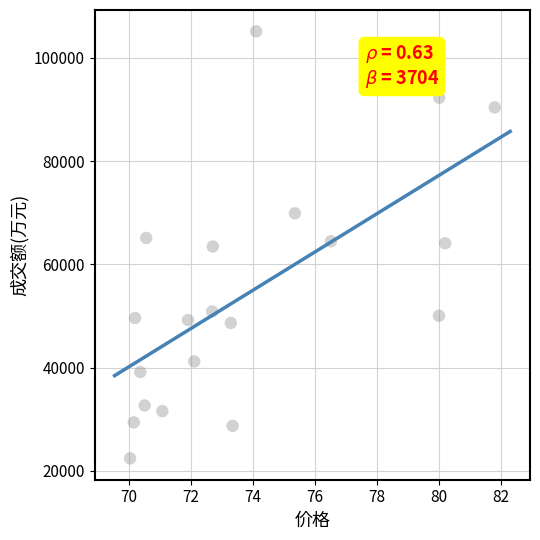

What is the range of Y values (max minus min)?

82695